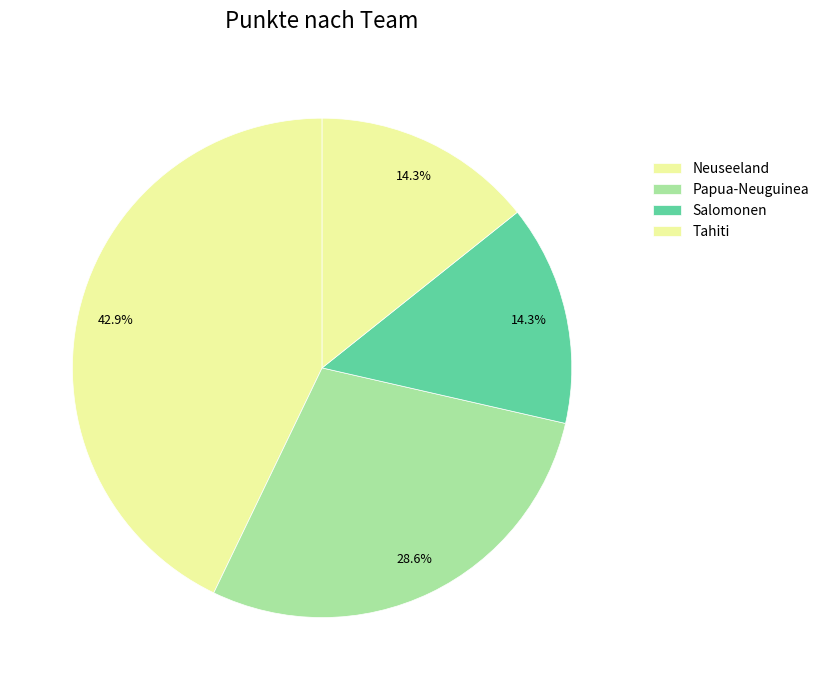

How many slices are in this pie chart?

4